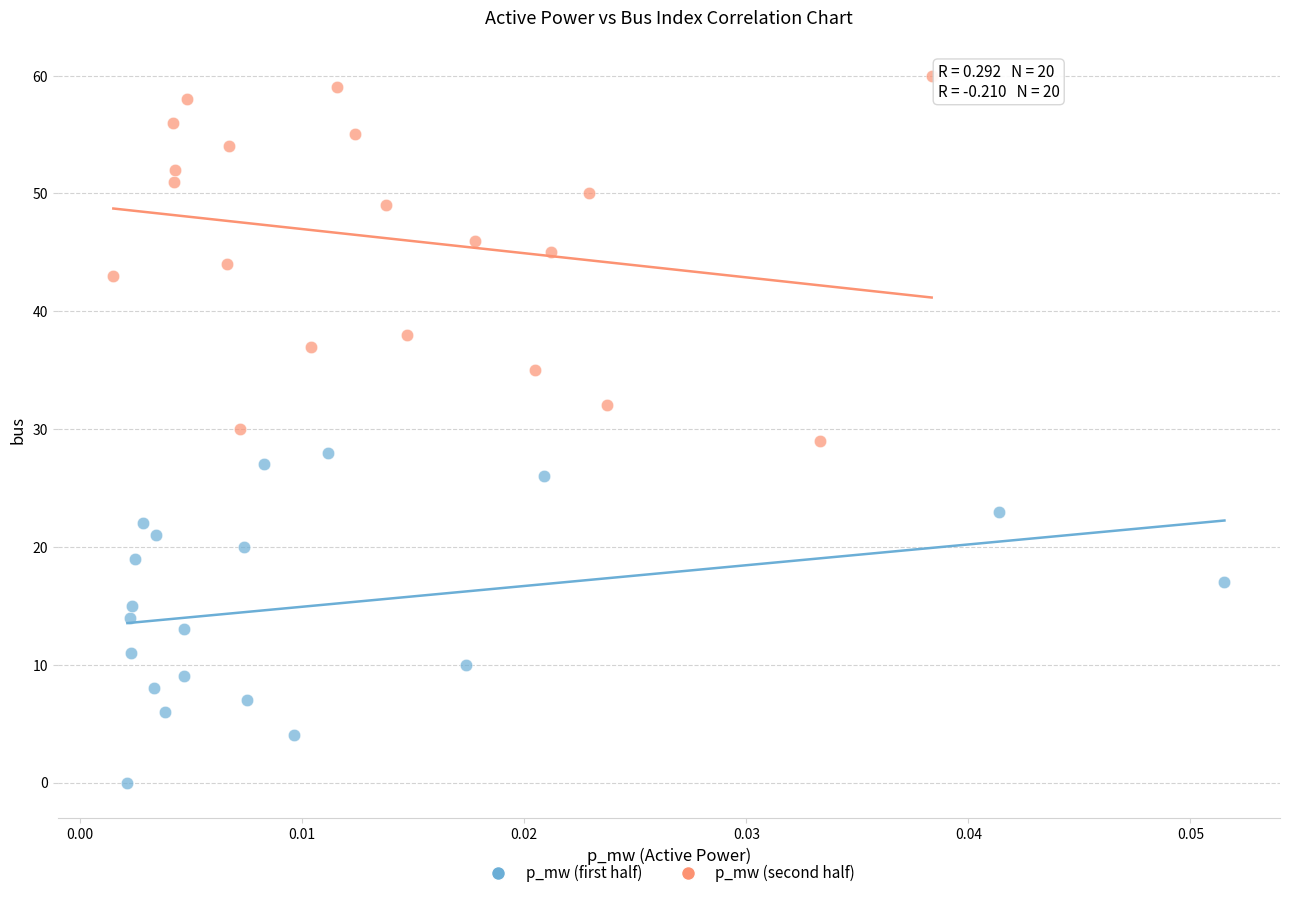

Which series contains the highest Y value?

p_mw (second half)